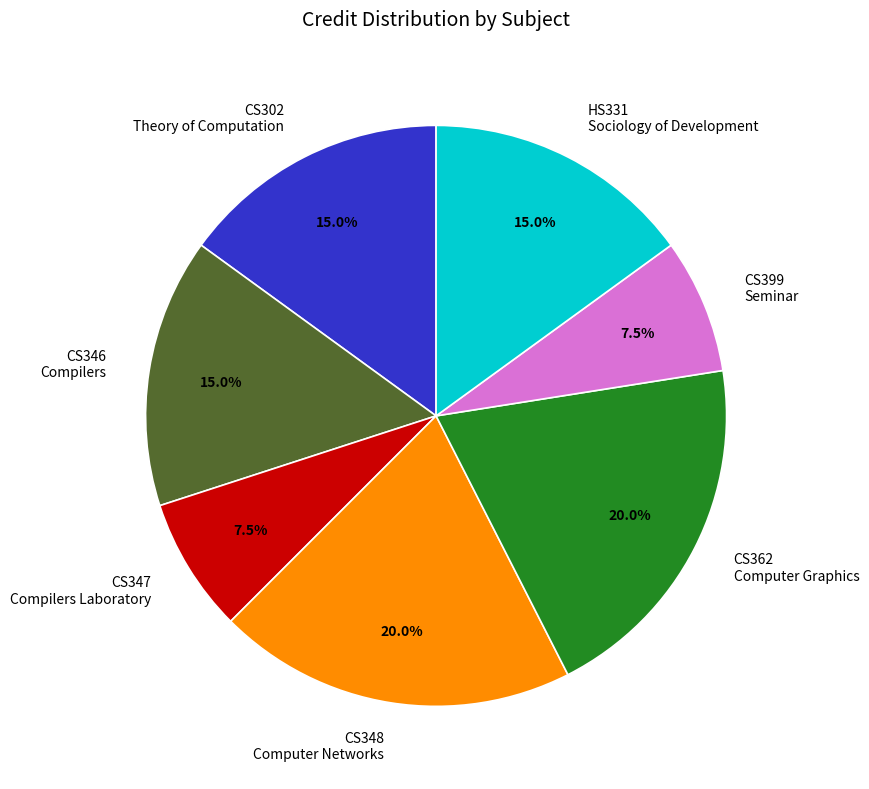

To the nearest percent, what is the difference between the largest and smallest slice percentages?

12%